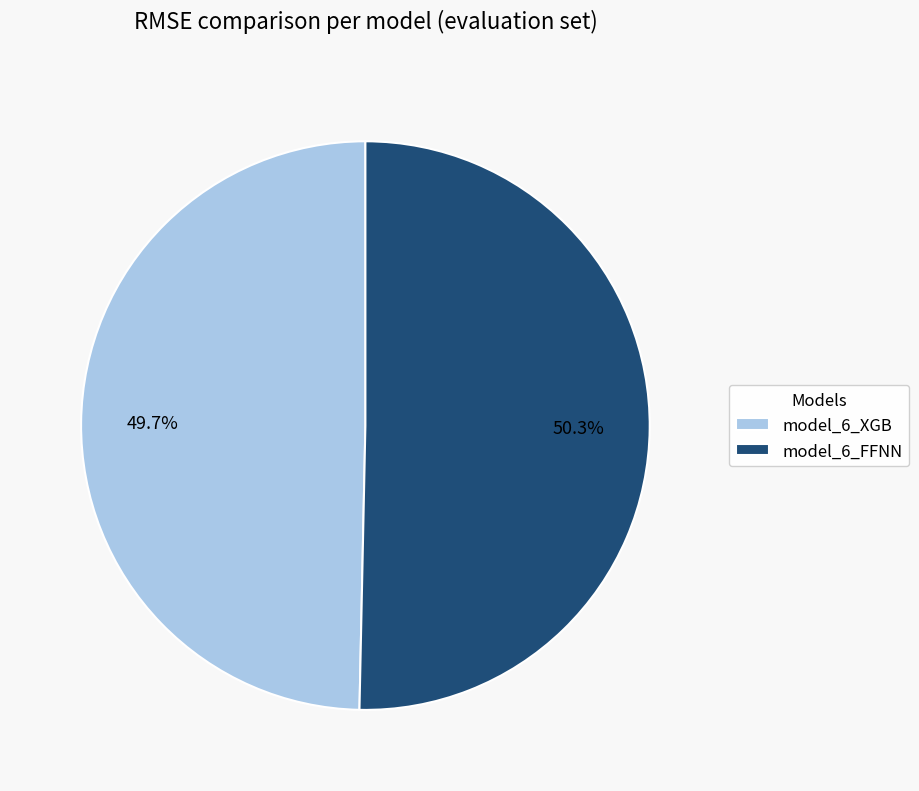

What percentage do model_6_FFNN and model_6_XGB together represent?

100.0%